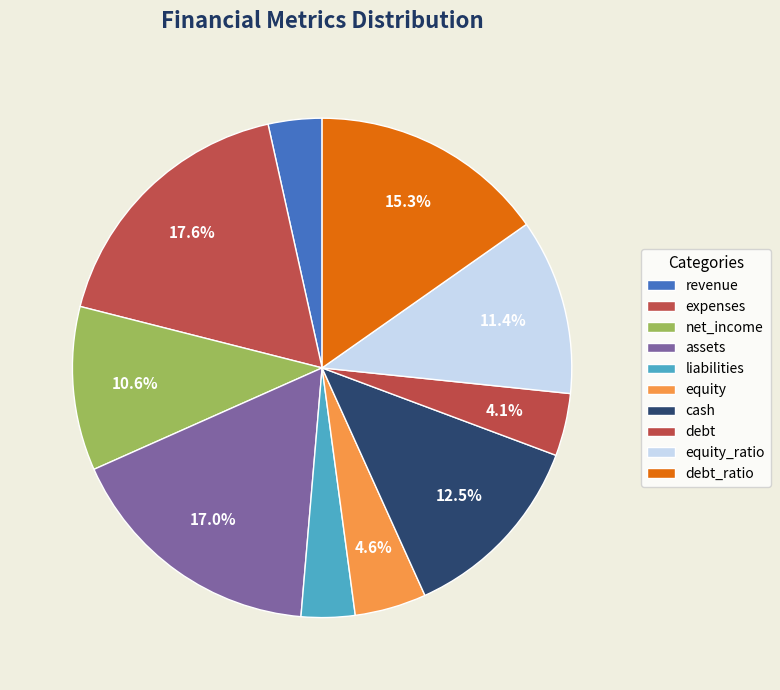

Between net_income and assets, which is larger?

assets